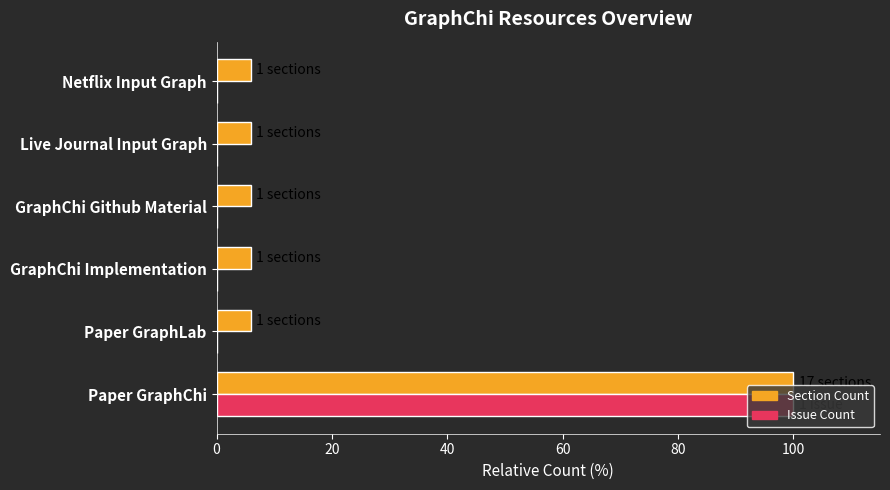

What is the total value across all series at Netflix Input Graph?

5.9